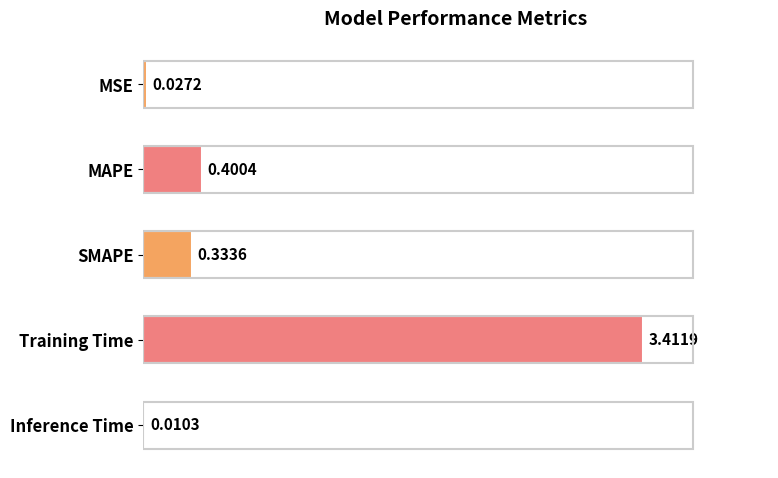

What is the sum of all values?

4.2